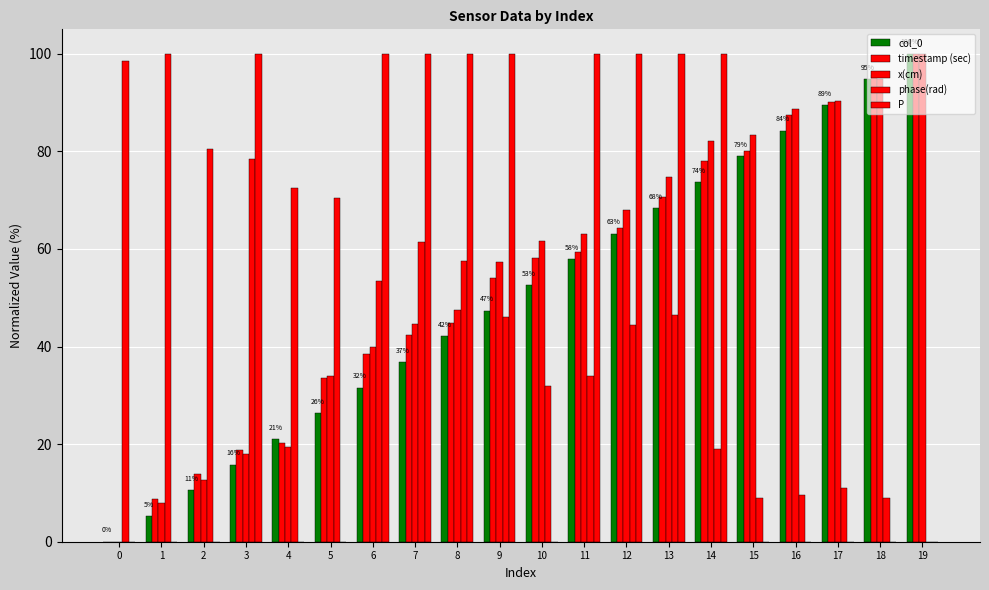

Are the bars grouped side by side (vs. stacked)?

Yes